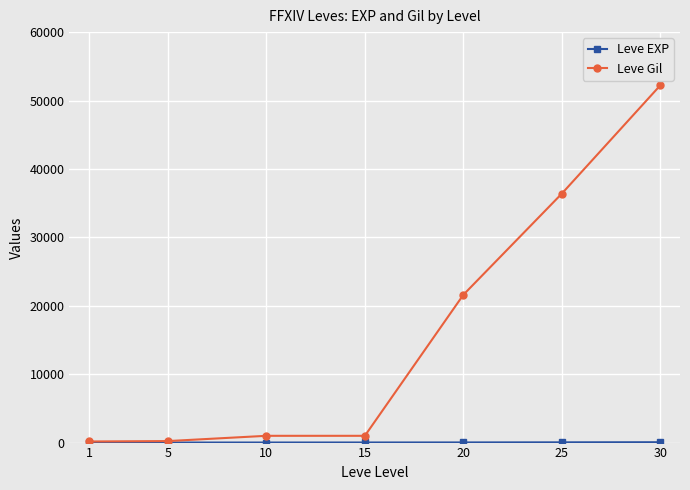

Which series has the largest range (max minus min)?

Leve Gil